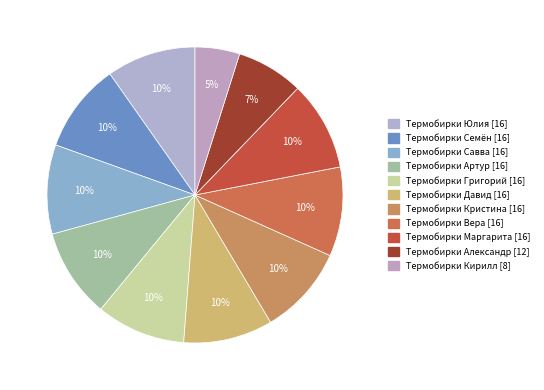

How many slices are in this pie chart?

11